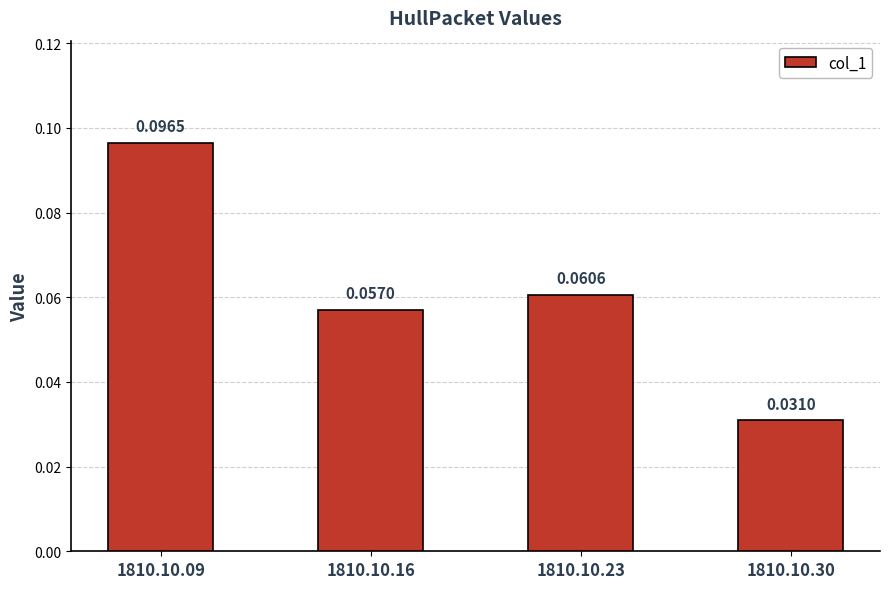

List the labels in order of value, smallest first.

1810.10.30, 1810.10.16, 1810.10.23, 1810.10.09